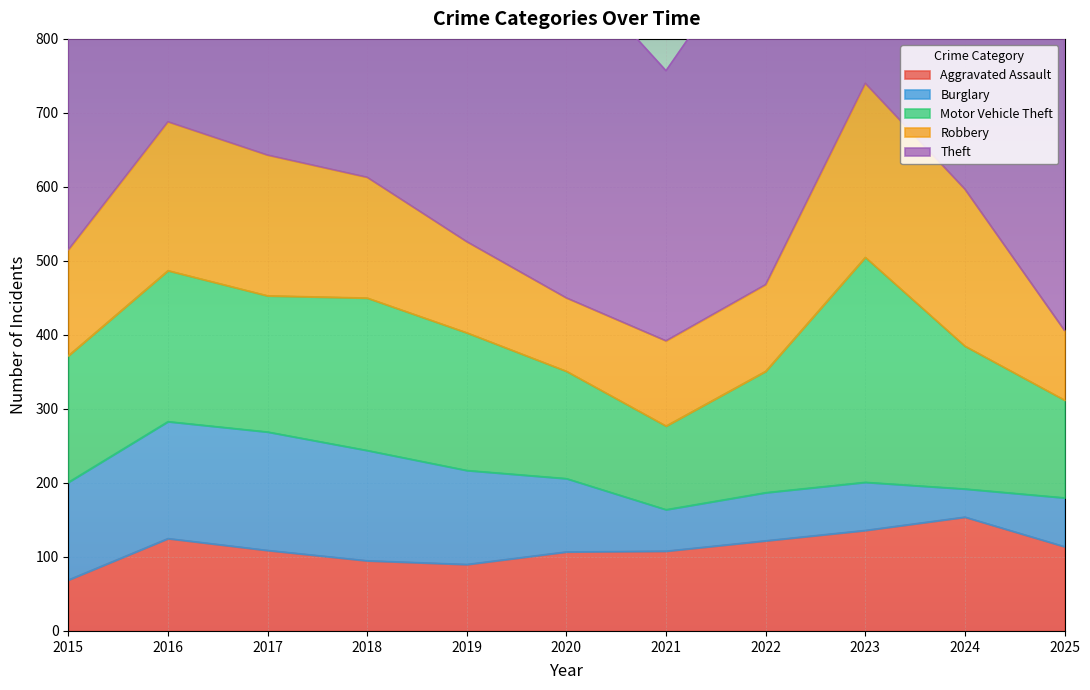

List the series in order of their peak value, lowest first.

Aggravated Assault, Burglary, Robbery, Motor Vehicle Theft, Theft